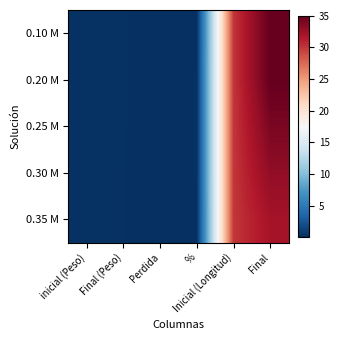

Count the number of categories in the chart.

6